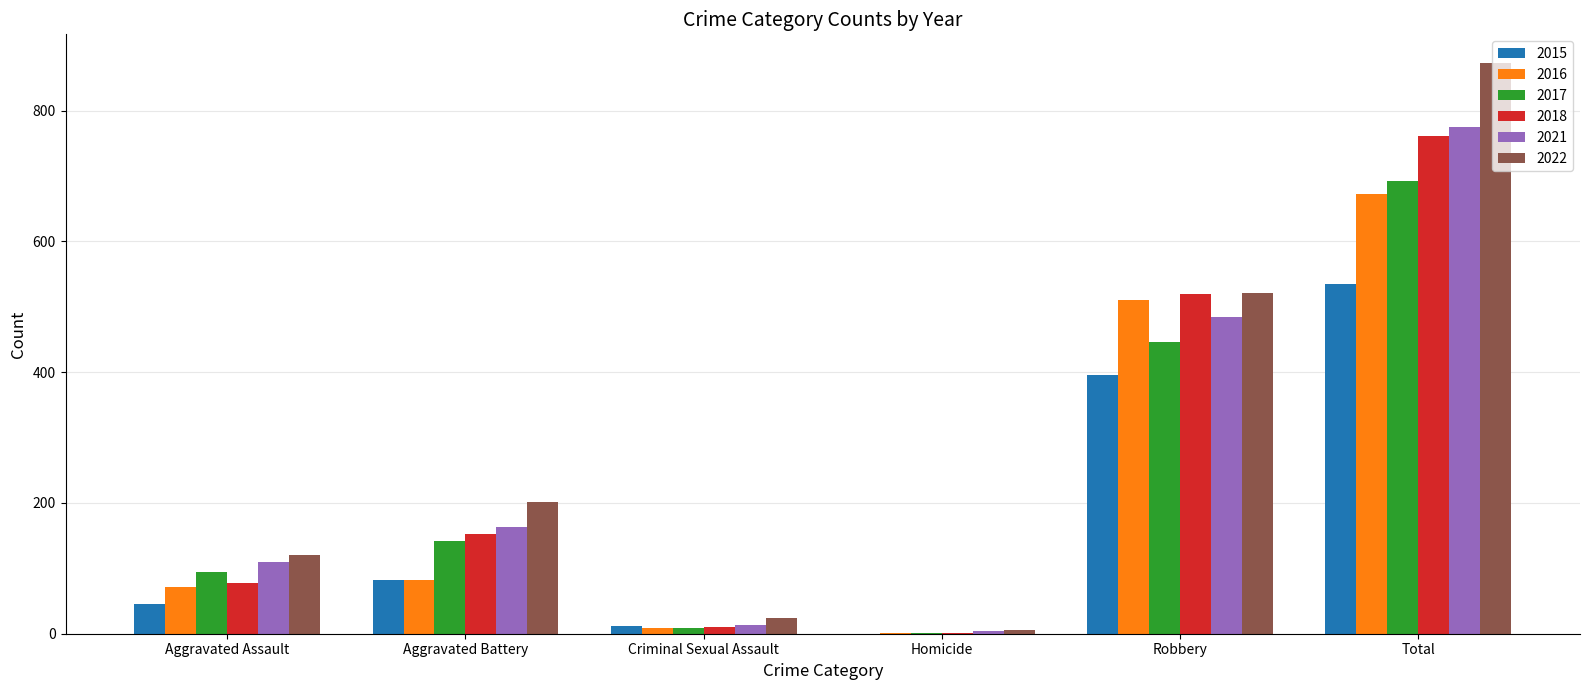

At which category is the sum across all series the highest?

Total